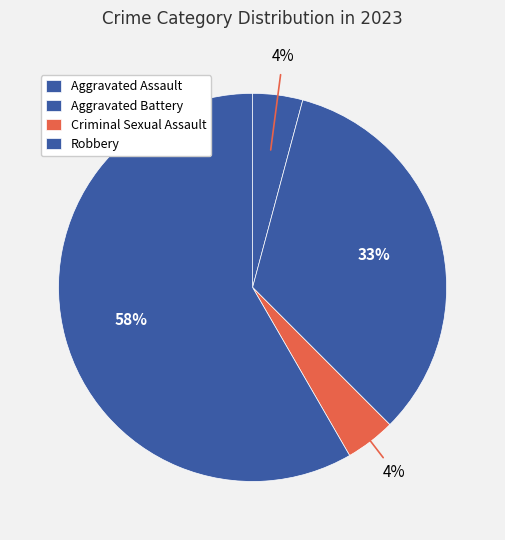

How many slices are in this pie chart?

4